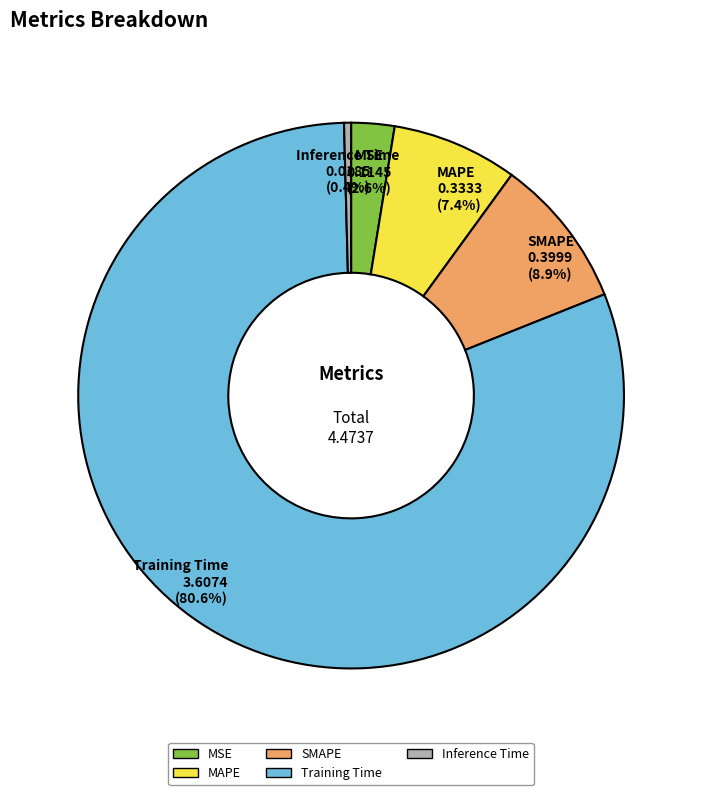

Between MSE and Inference Time, which is larger?

MSE